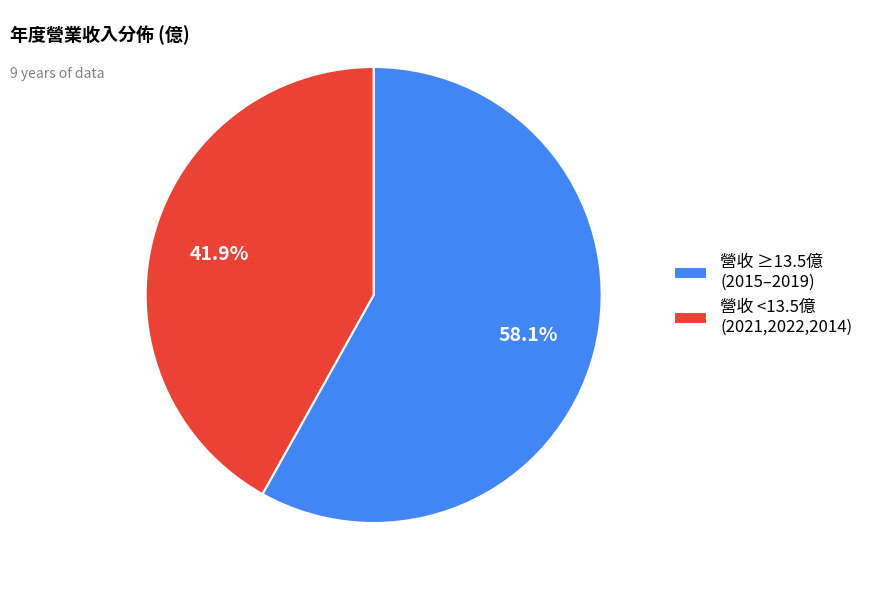

Which slice represents more than half of the pie?

營收 ≥13.5億 (2015–2019)